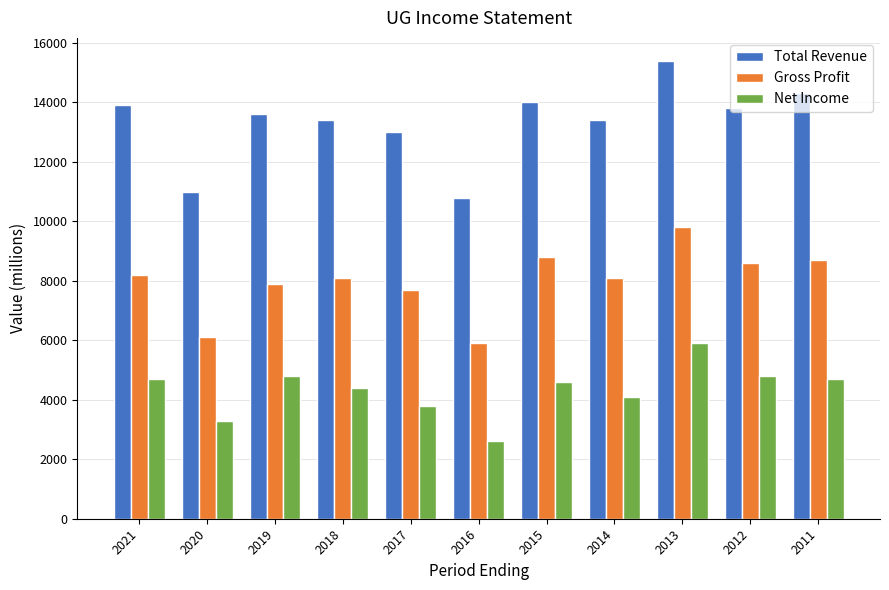

Rank the series at 2017 from lowest to highest value.

Net Income, Gross Profit, Total Revenue